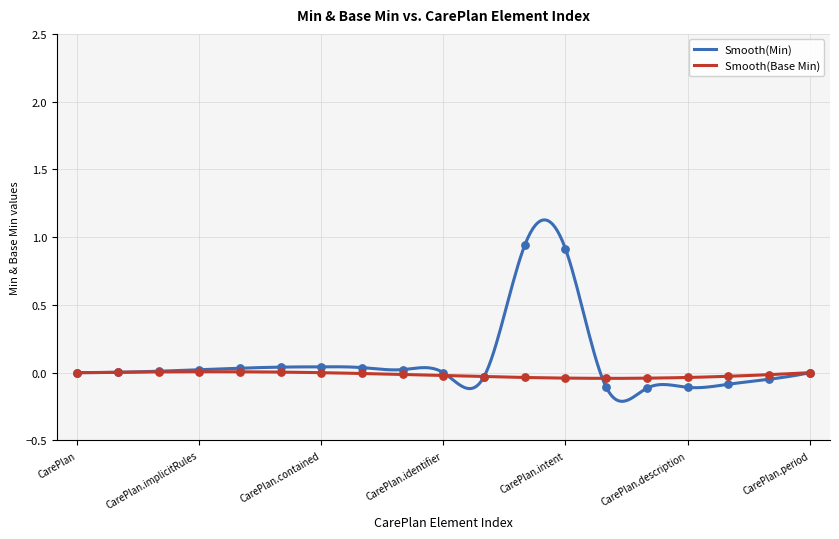

What is the change in value from CarePlan.identifier to CarePlan.category?

-0.1